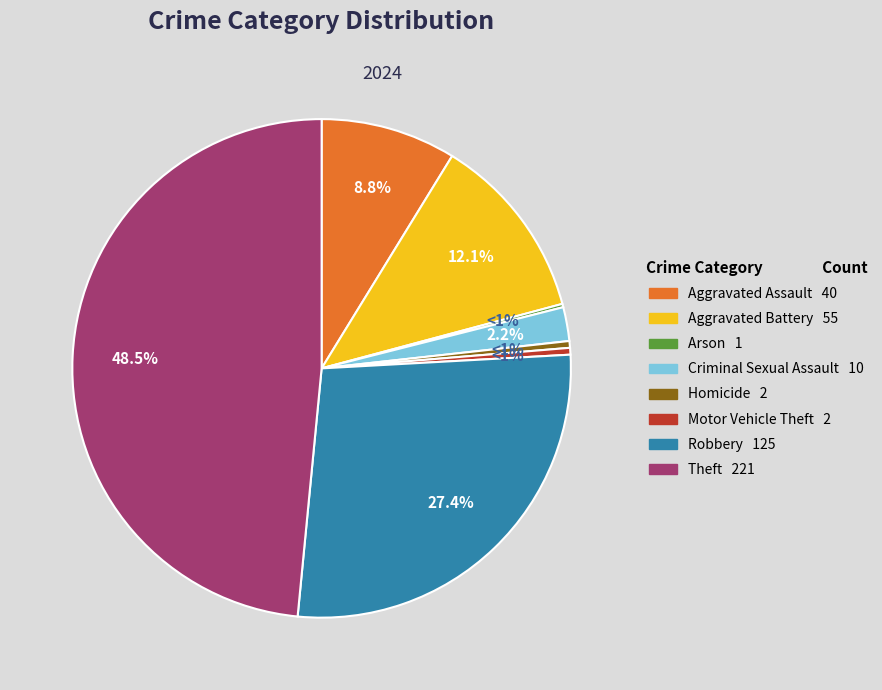

To the nearest percent, what portion does Theft represent?

48%